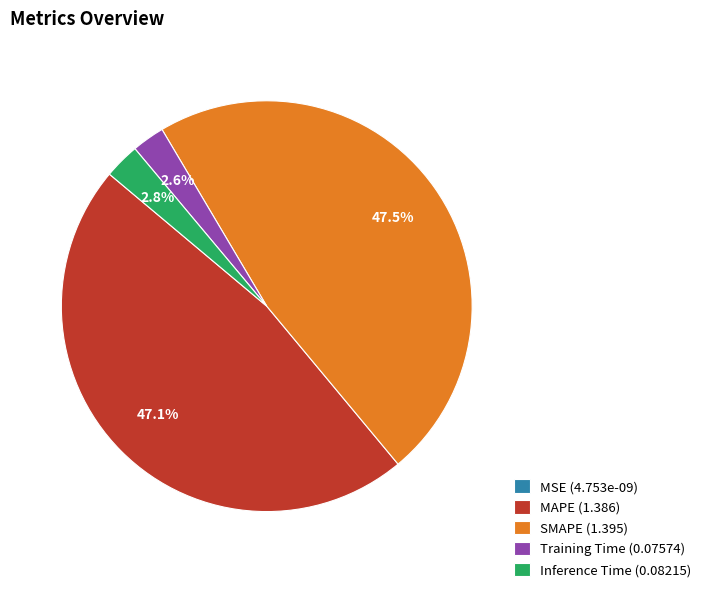

The MAPE slice represents 59% of the pie. True or false?

False